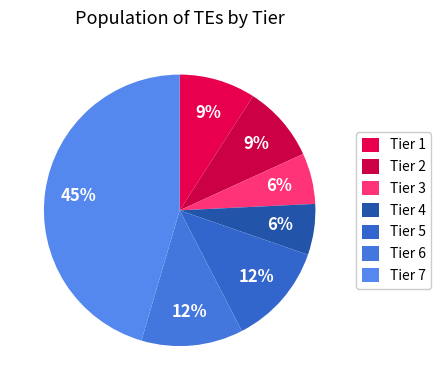

Which has a higher value, Tier 4 or Tier 7?

Tier 7